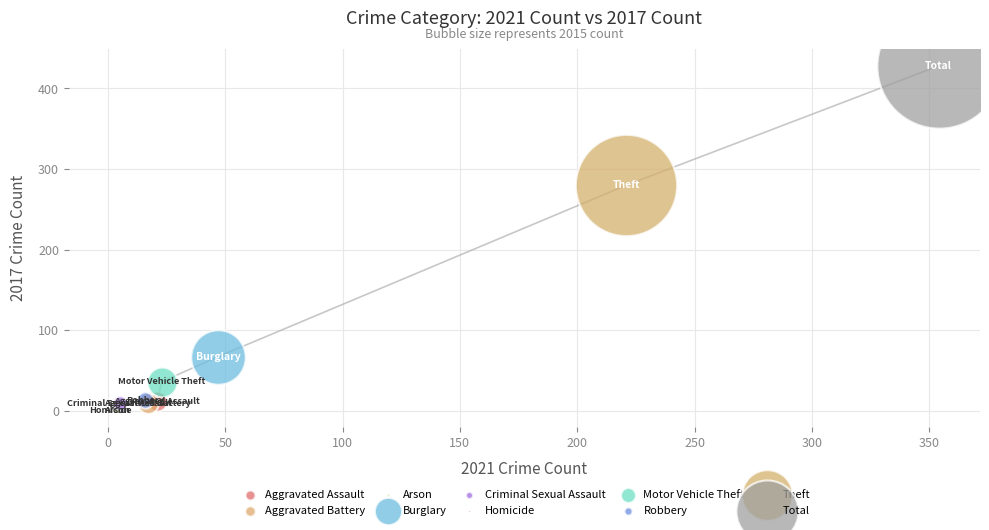

Which series reaches the maximum Y coordinate?

Total